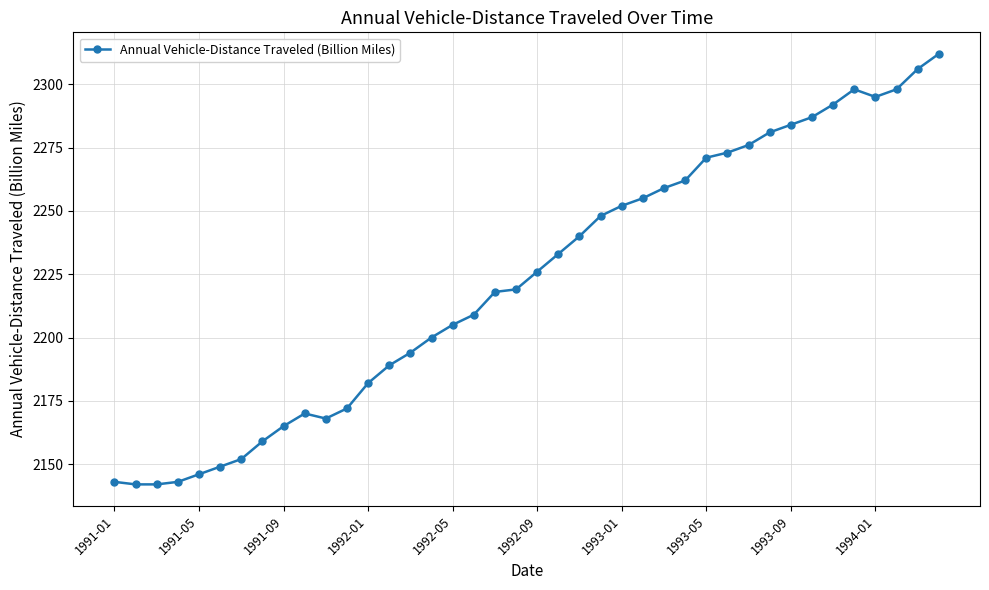

What is the average value?

2223